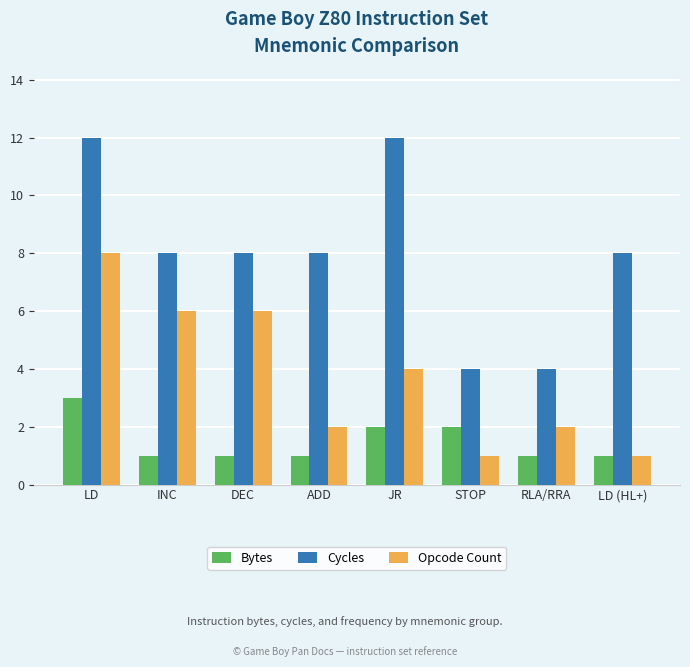

At which category is the sum across all series the highest?

LD